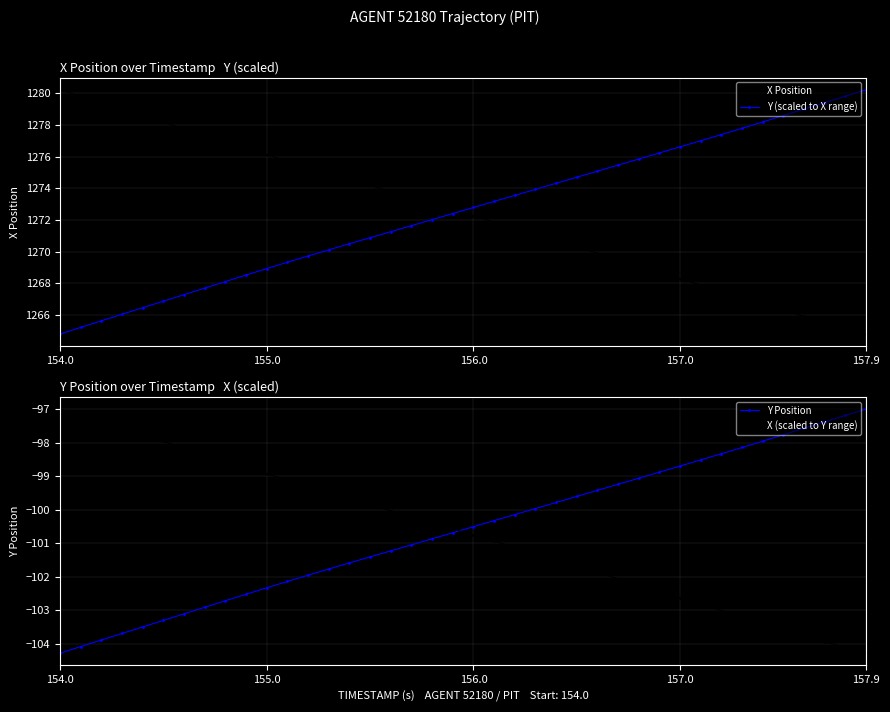

True or false: X Position has more than 0 points higher than both neighbors.

False